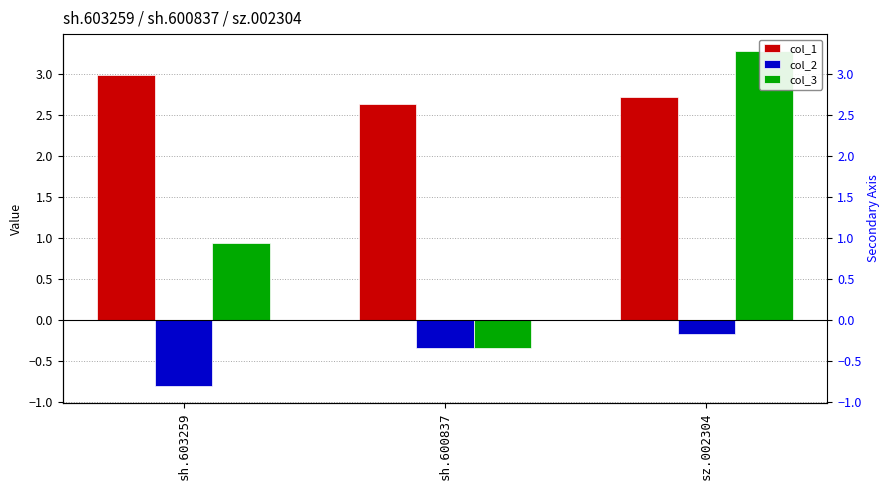

What are all the series names shown in the legend?

col_1, col_2, col_3